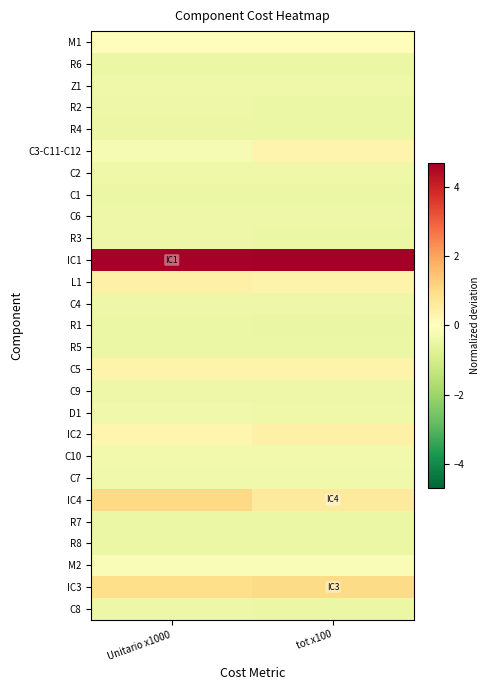

At which category is the sum across all series the highest?

tot x100